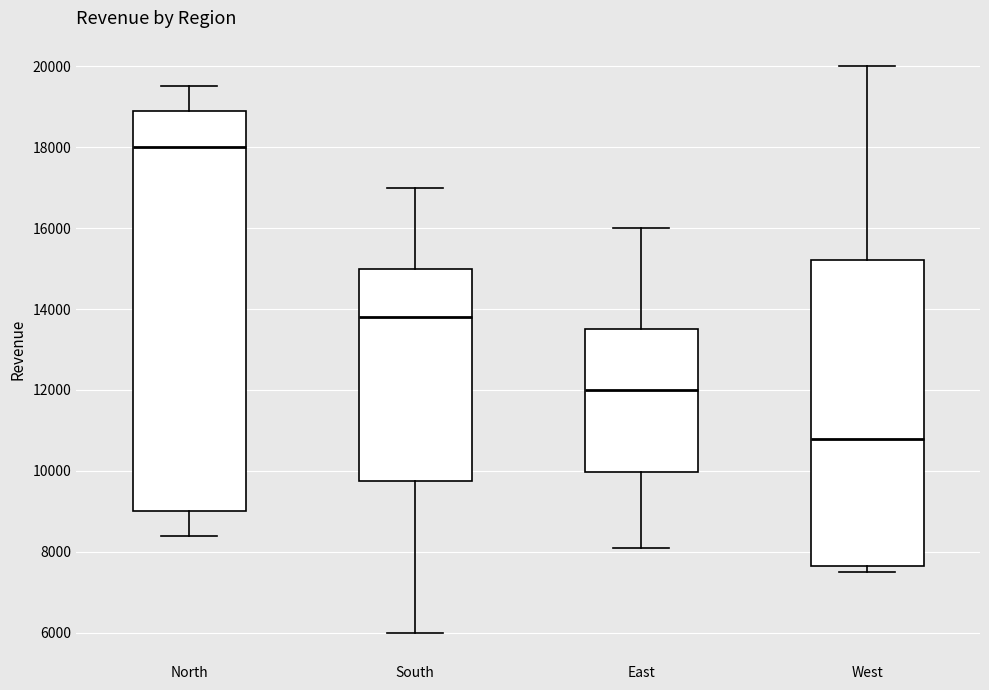

Reading left to right, read every box against the y-axis: the position of its median line, the range the box covers, and the ends of its whiskers. The values are not printed on the chart, so give them approximately, as read against the axis.

North: median 18000, box 9000 to 19000, whiskers 8400 to 19600
South: median 13800, box 9800 to 15000, whiskers 6000 to 17000
East: median 12000, box 10000 to 13600, whiskers 8200 to 16000
West: median 10800, box 7600 to 15200, whiskers 7600 (just below the box's lower edge) to 20000